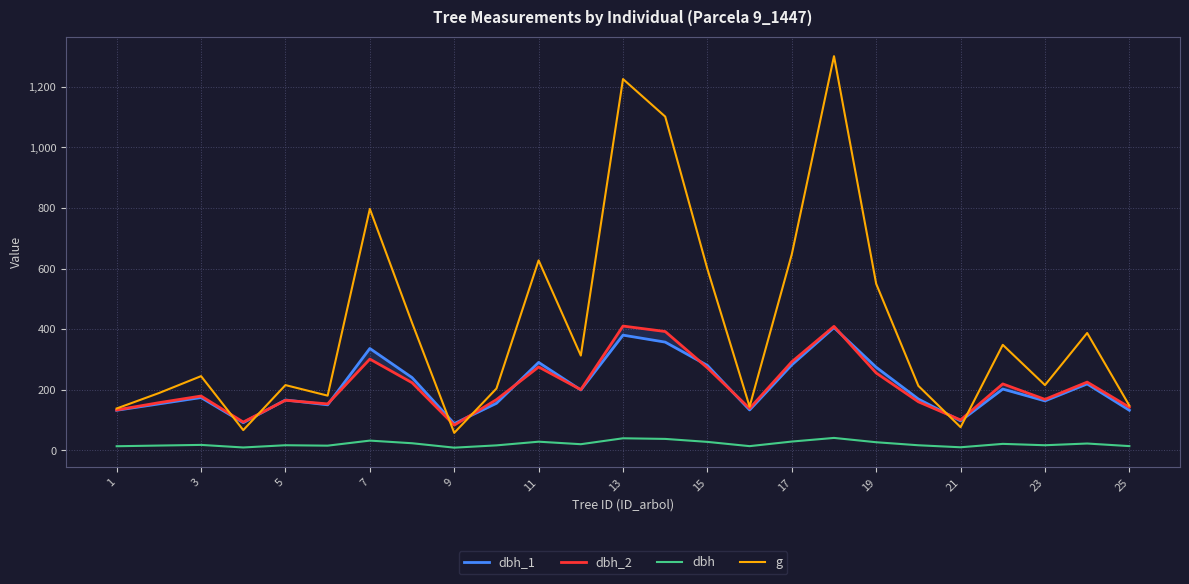

The value of g at 17 is 646.9. True or false?

True